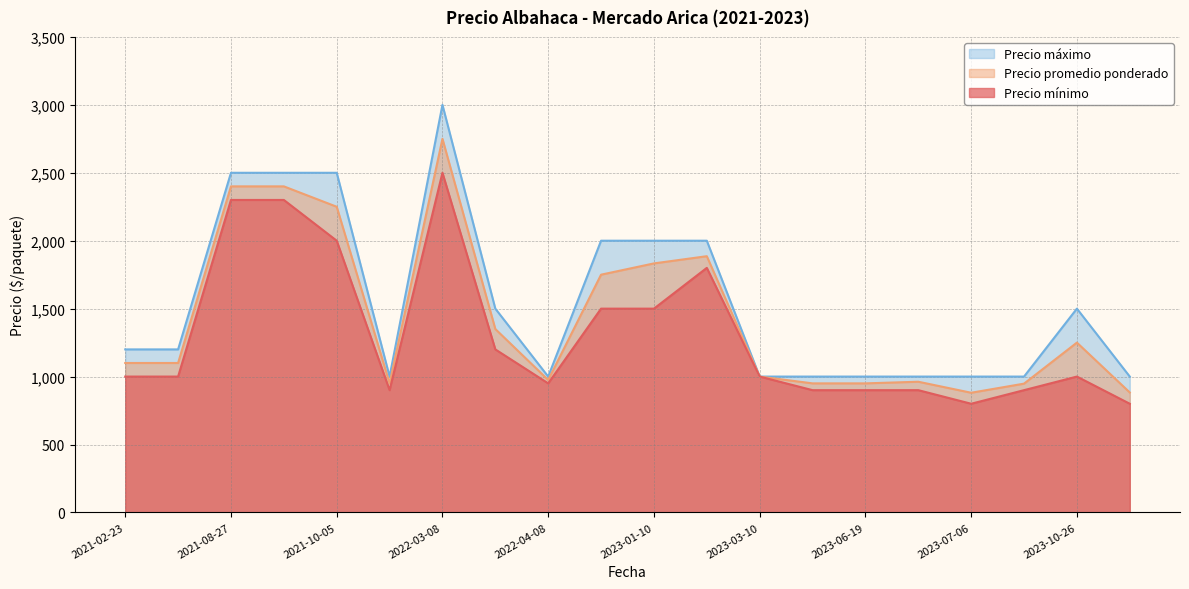

Which series has the largest range (max minus min)?

Precio máximo